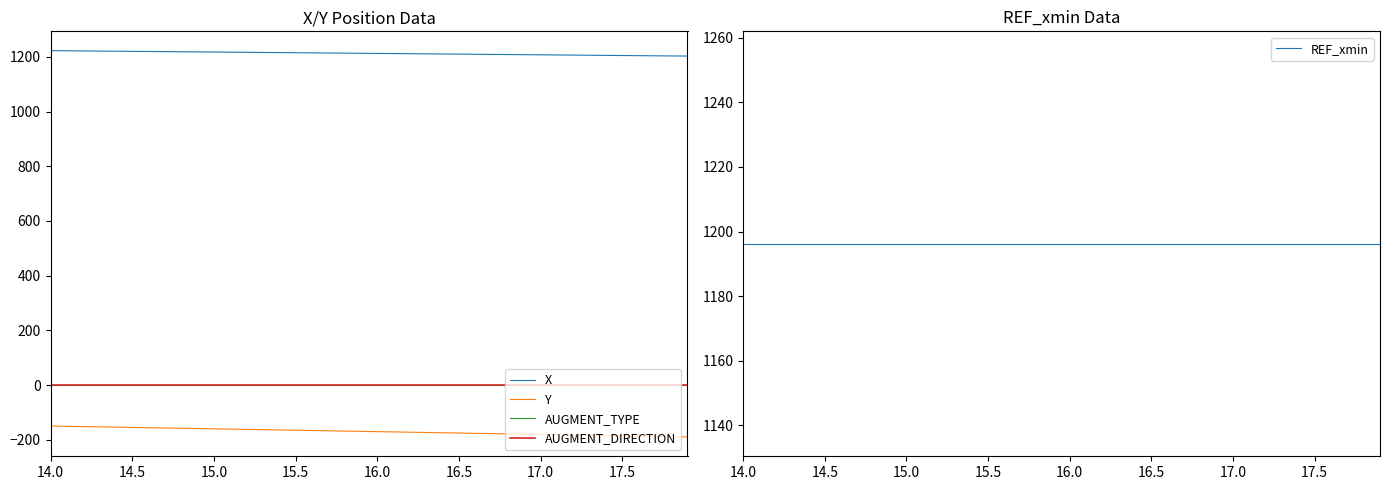

Does the chart have visible grid lines?

No